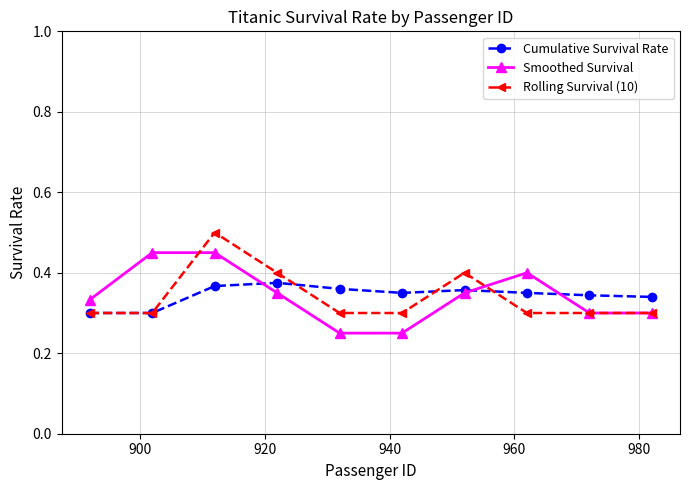

How many lines are shown in the chart?

3